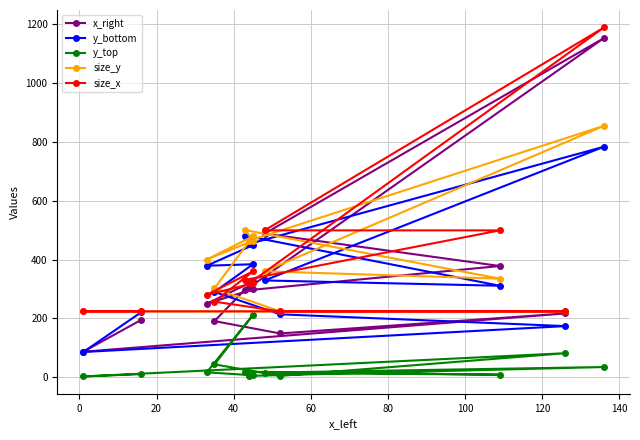

What position from the left is 100?

7